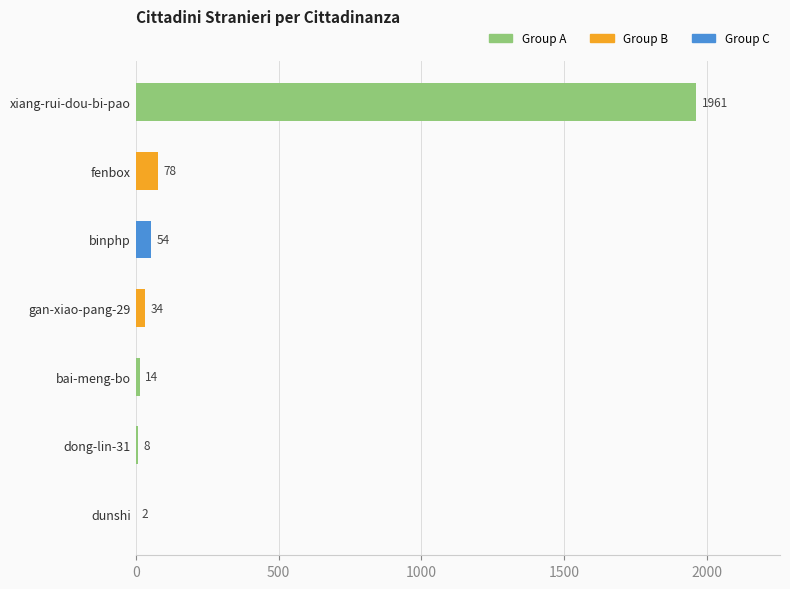

At which category does the chart reach its peak across all series?

xiang-rui-dou-bi-pao